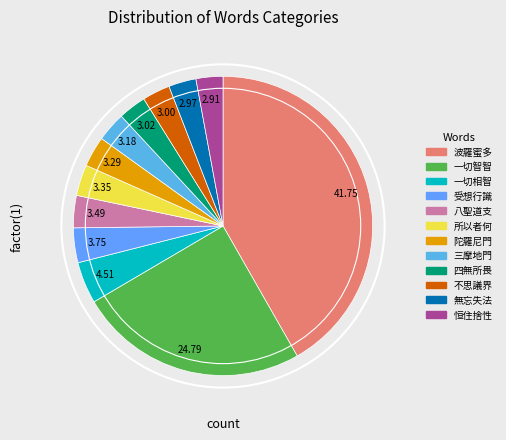

Is the sum of 四無所畏 and 八聖道支 greater than half?

No